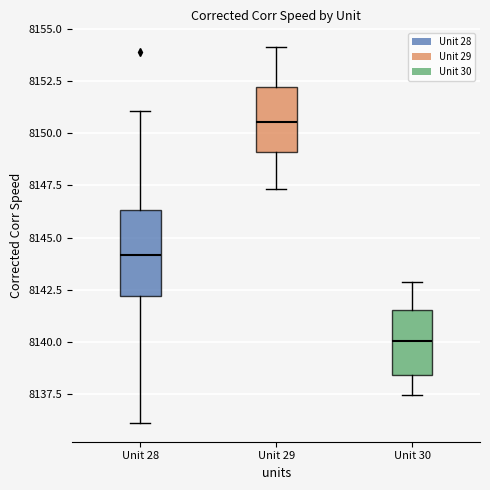

Reading left to right, read every box against the y-axis: the position of its median line, the range the box covers, and the ends of its whiskers. The values are not printed on the chart, so give them approximately, as read against the axis.

Unit 28: median 8144.0, box 8142.0 to 8146.5, whiskers 8136.0 to 8151.0
Unit 29: median 8150.5, box 8149.0 to 8152.0, whiskers 8147.5 to 8154.0
Unit 30: median 8140.0, box 8138.5 to 8141.5, whiskers 8137.5 to 8143.0